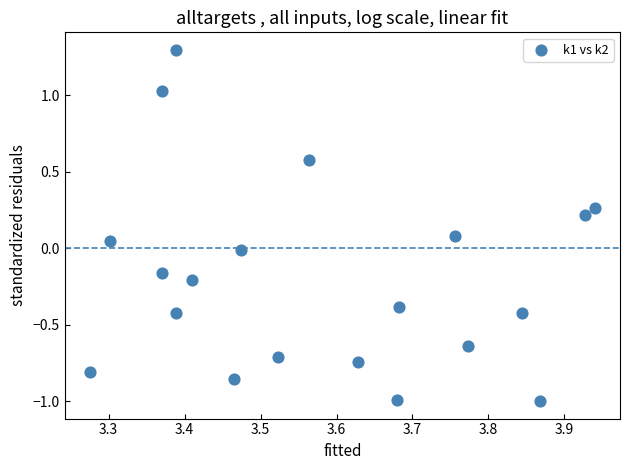

What is the range of X values (max minus min)?

0.7